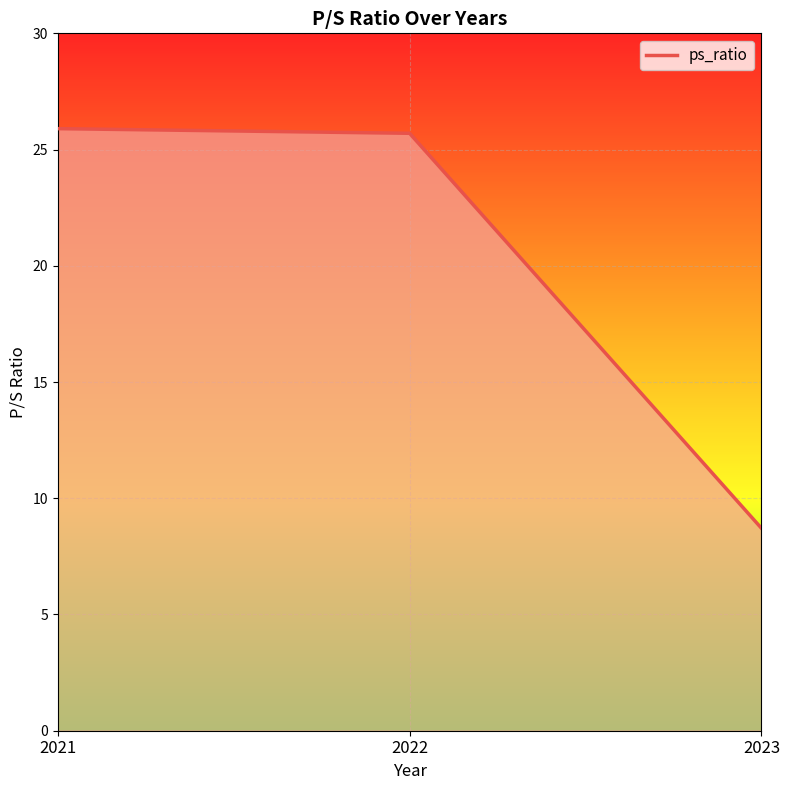

Which has a higher value, 2023 or 2021?

2021